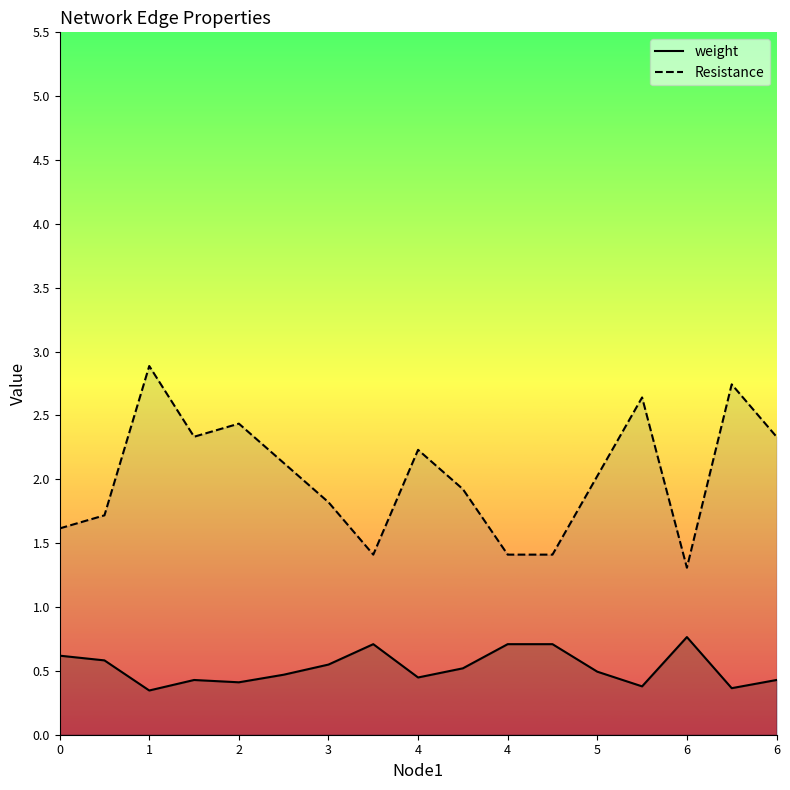

Rank the series at 13 from highest to lowest value.

Resistance, weight